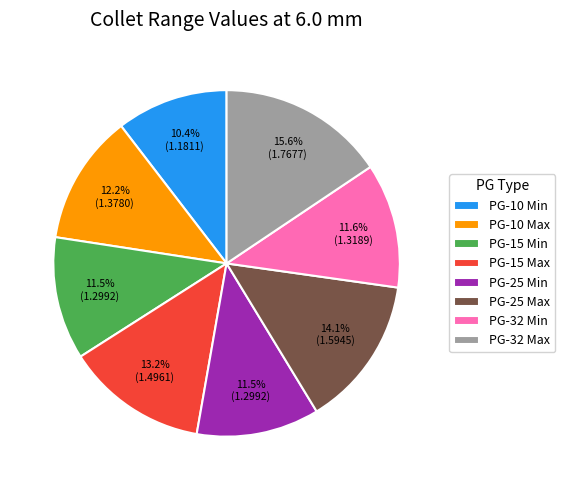

Do PG-10 Max and PG-32 Min together represent more than half of the pie?

No